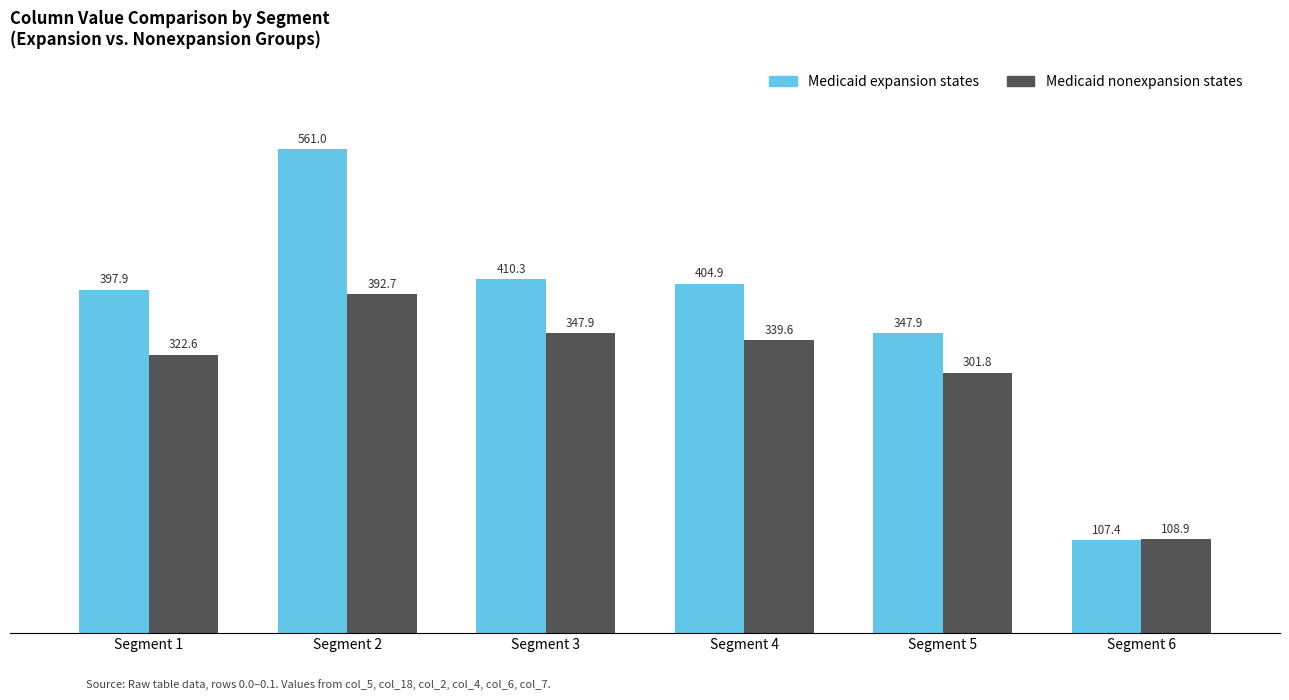

Which category has the highest value in the Medicaid expansion states series?

Segment 2